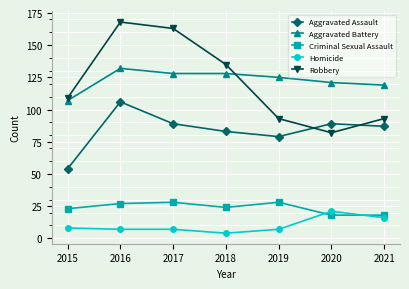

What is the difference between the second highest and minimum values in the Aggravated Battery series?

21